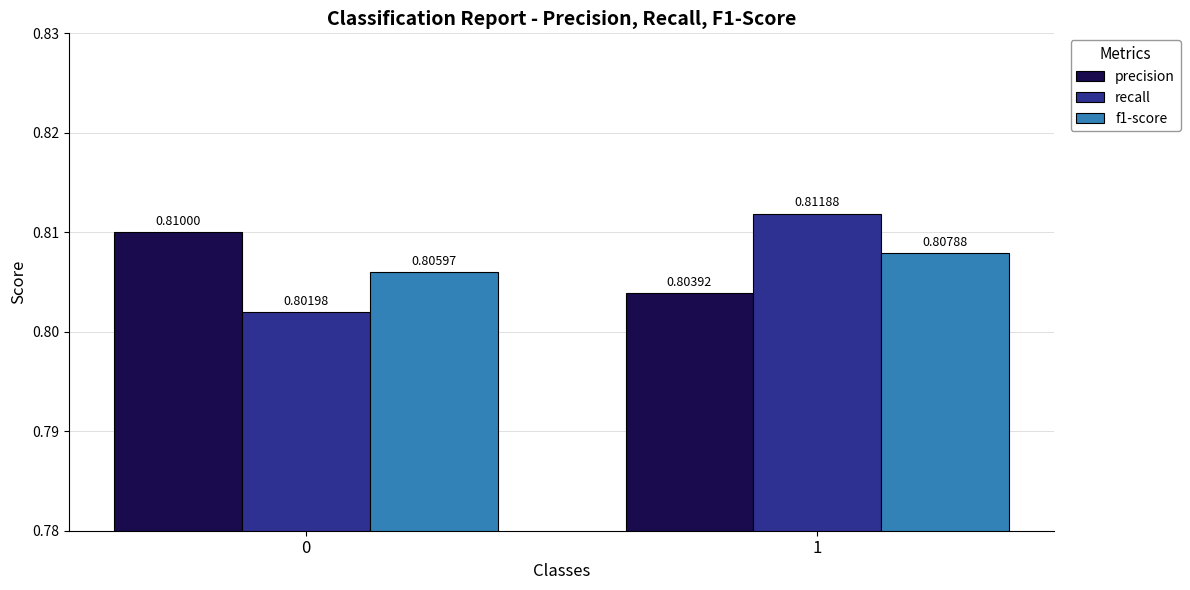

Is it true that recall equals 1.2 at 1?

False